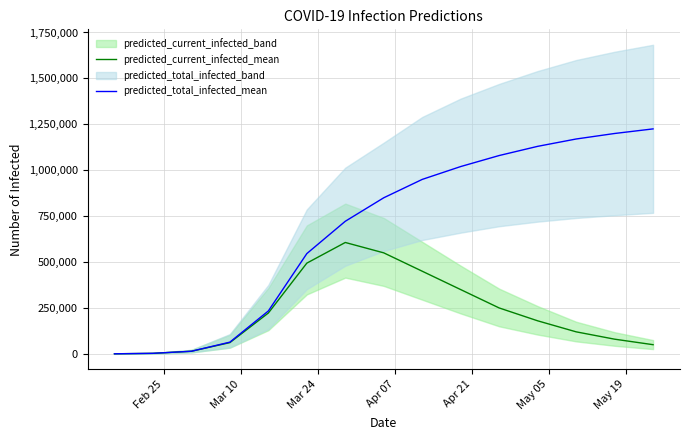

What is the highest value of the predicted_current_infected_mean series?

606522